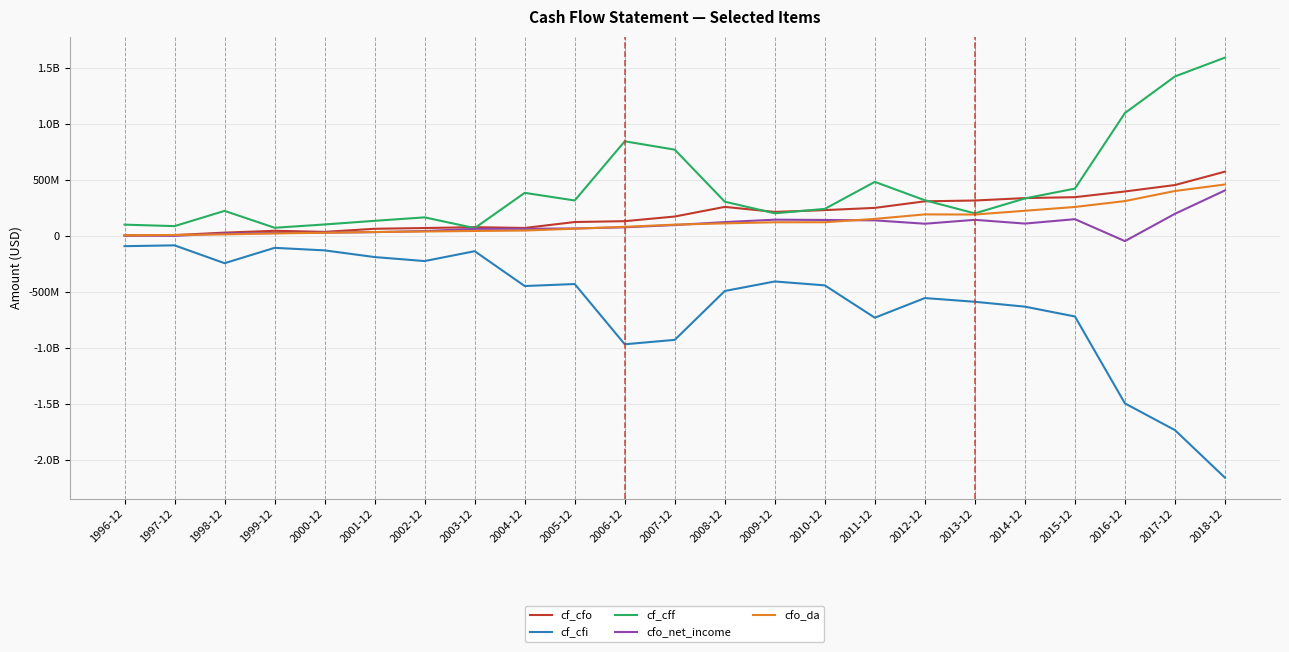

True or false: cf_cfi and cfo_net_income cross at least once.

False